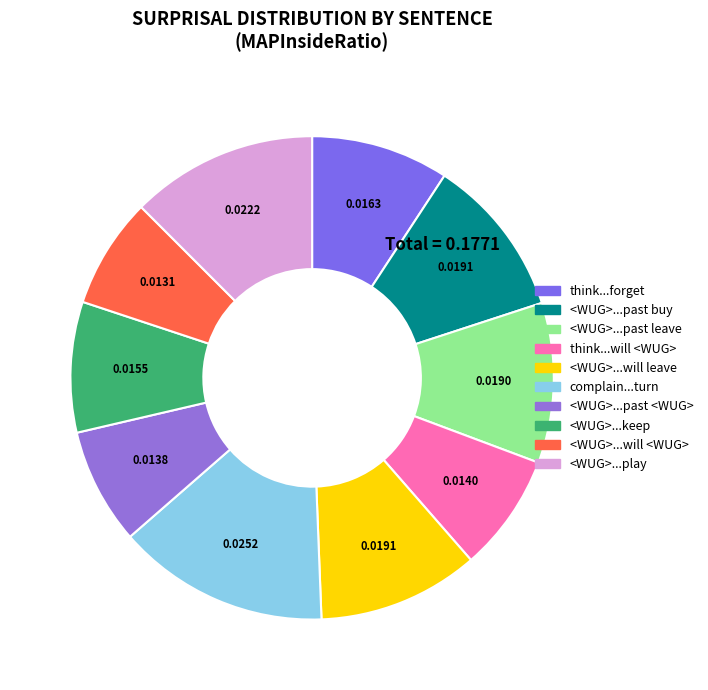

Does any single category account for the majority?

No